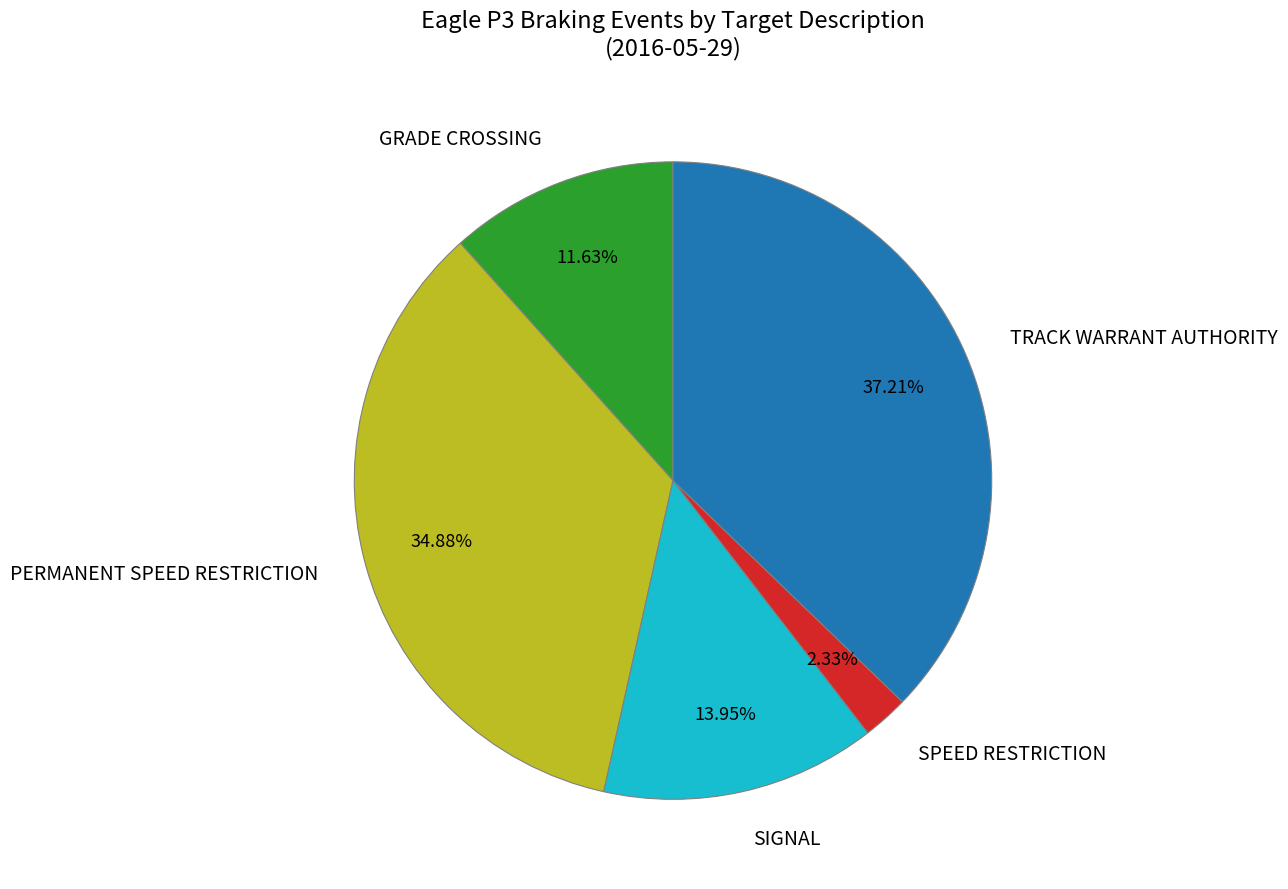

Which slice is the largest?

TRACK WARRANT AUTHORITY